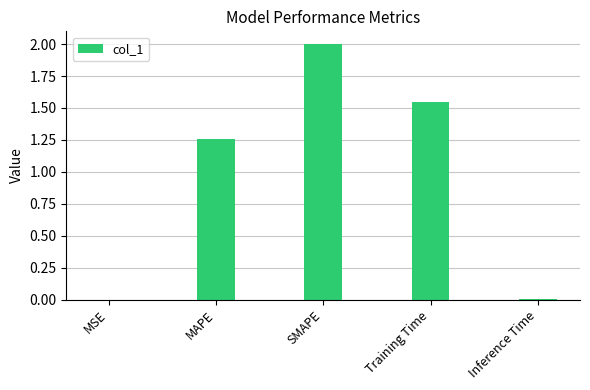

Between MSE and MAPE, which is larger?

MAPE